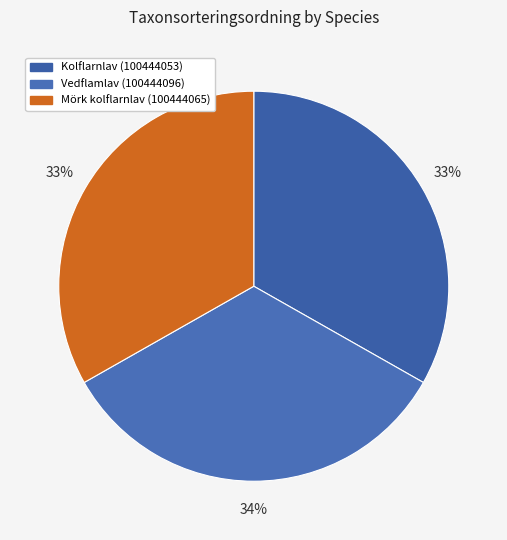

Count the number of slices in the pie.

3